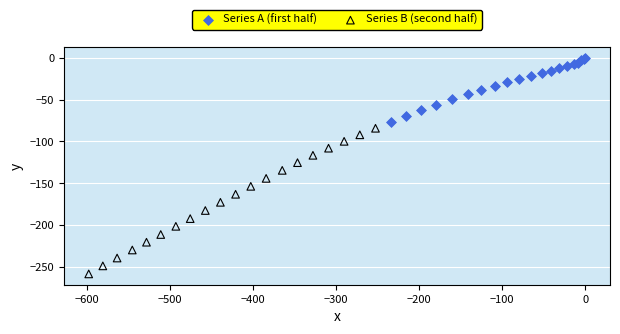

Which series contains the lowest Y value?

Series B (second half)